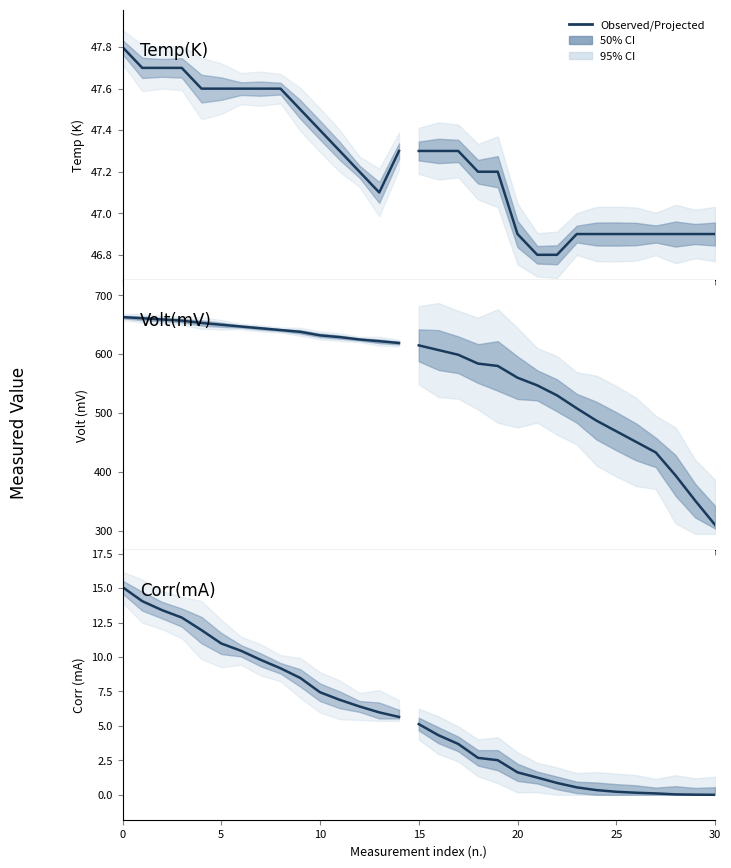

Between 2 and 5, which series saw the biggest shift?

Volt(mV)